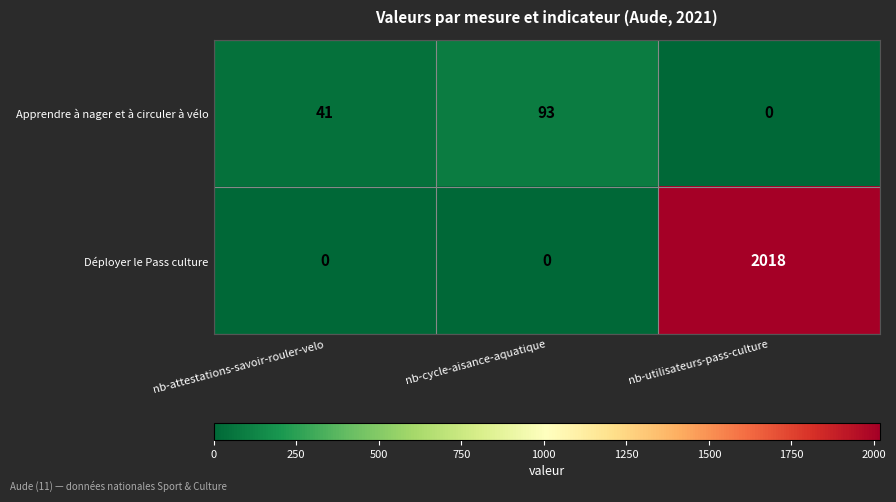

List the series in order of their peak value, lowest first.

Apprendre à nager et à circuler à vélo, Déployer le Pass culture